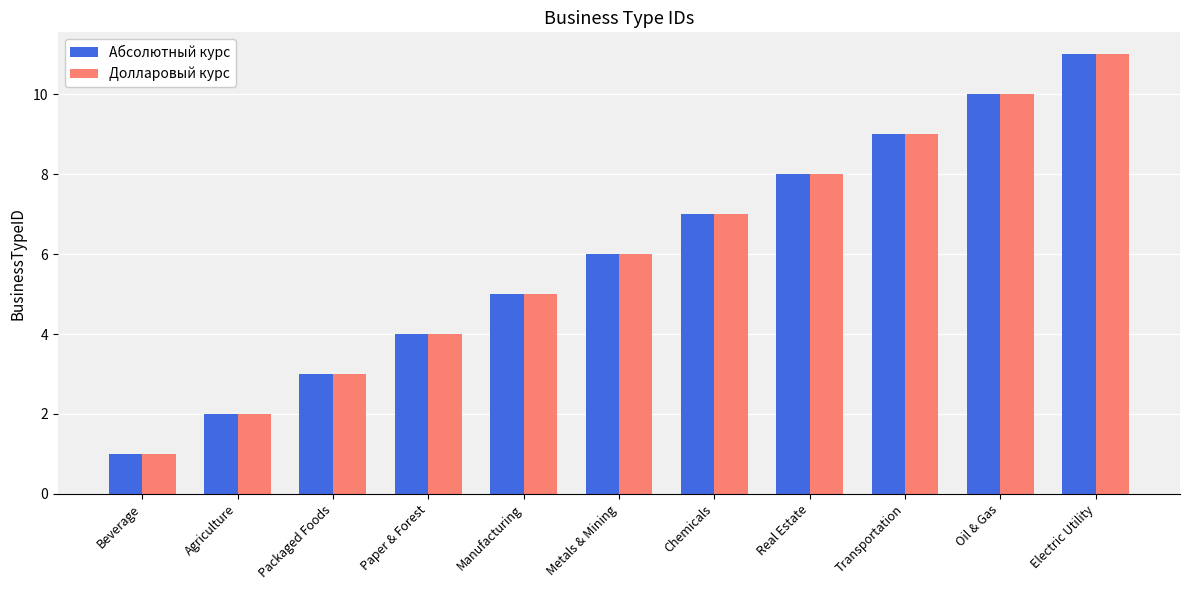

Reading right to left, extract all data points from this chart.

Абсолютный курс: 11	10	9	8	7	6	5	4	3	2	1
Долларовый курс: 11	10	9	8	7	6	5	4	3	2	1